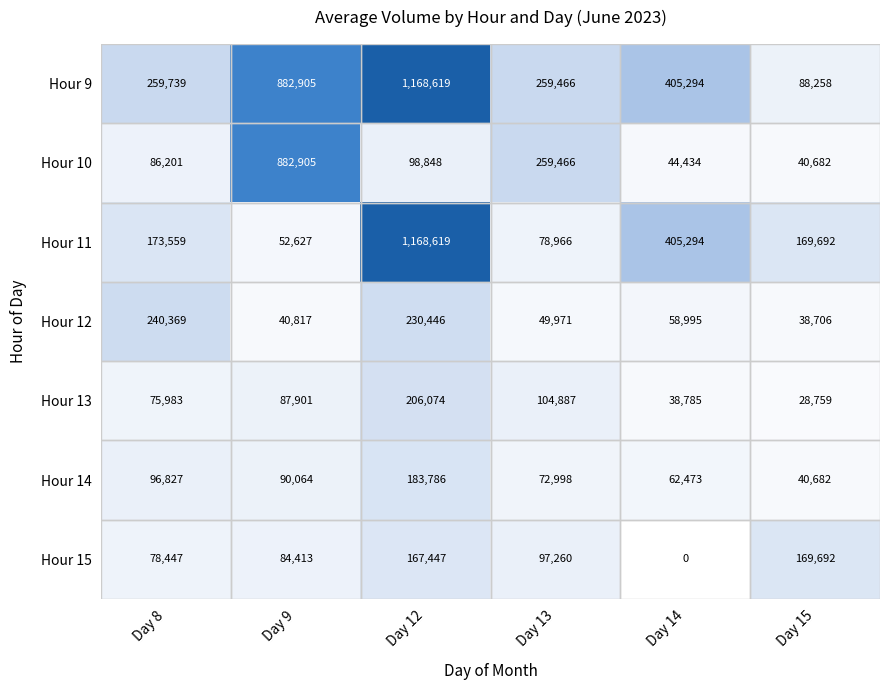

How many data points does each series have?

6